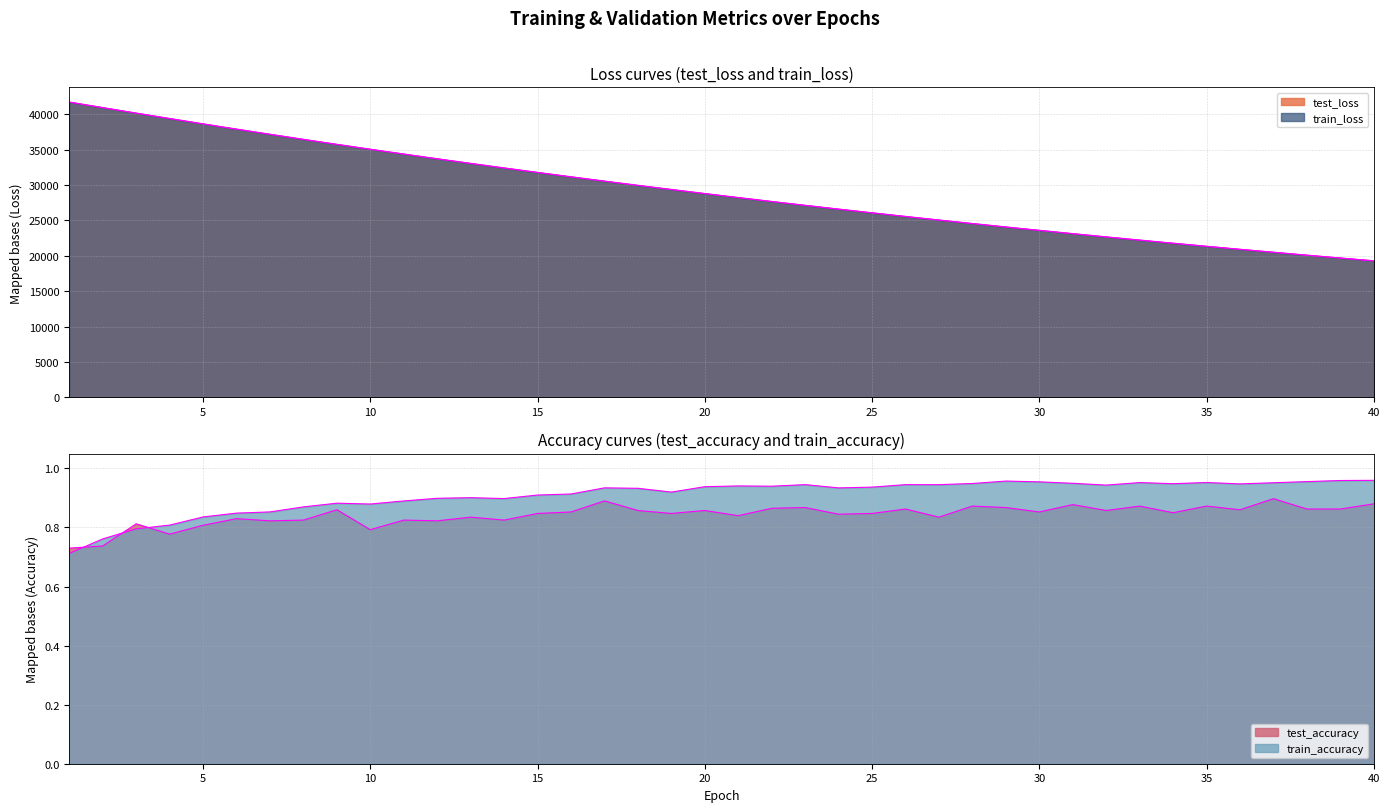

How many lines are shown in the chart?

4